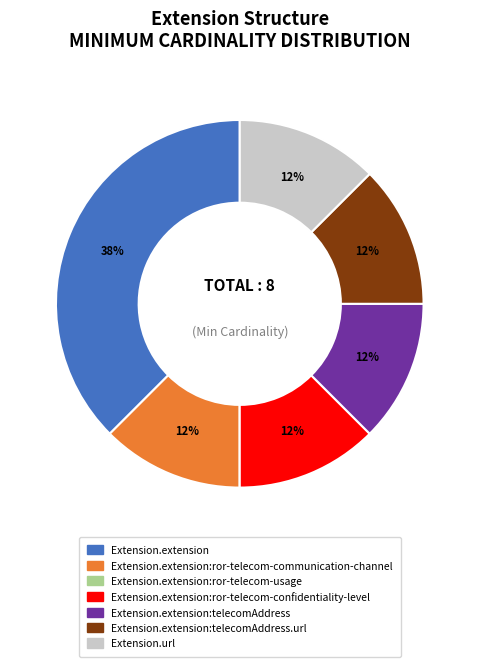

To the nearest percent, what is the average slice percentage?

14%